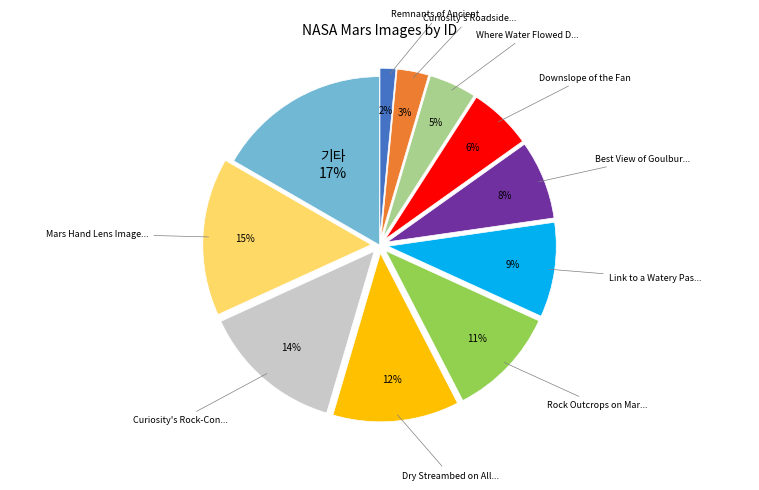

Is there a majority slice in this chart?

No